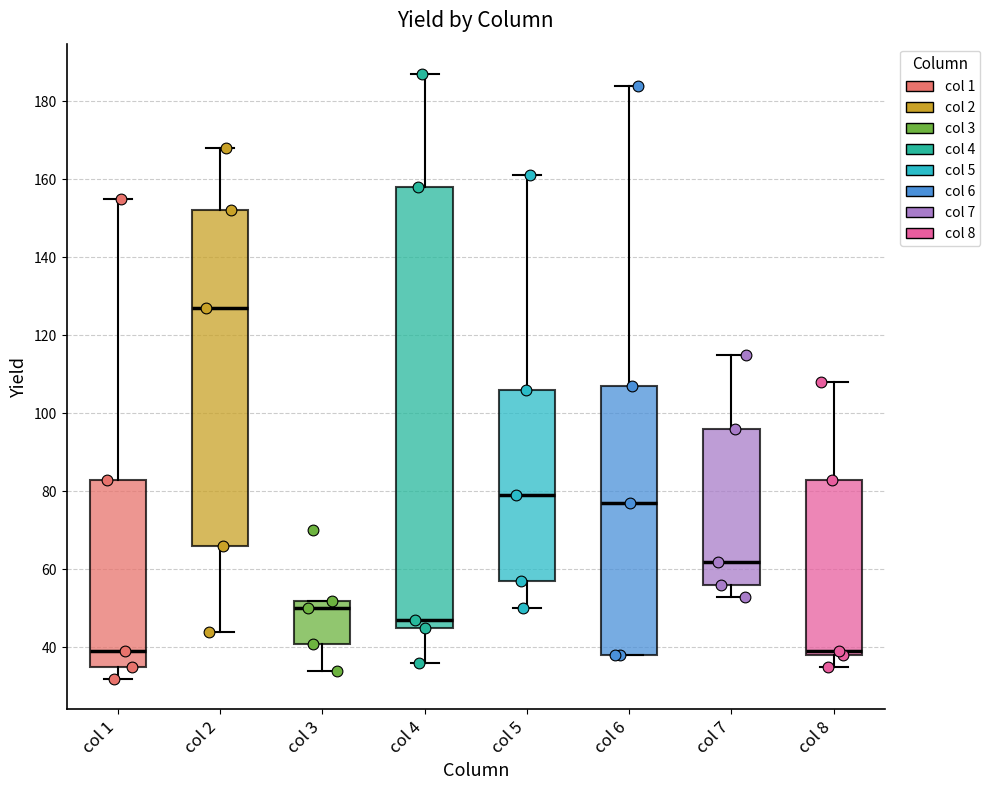

Comparing the boxes themselves (not the whiskers), which one is the tallest?

col 4